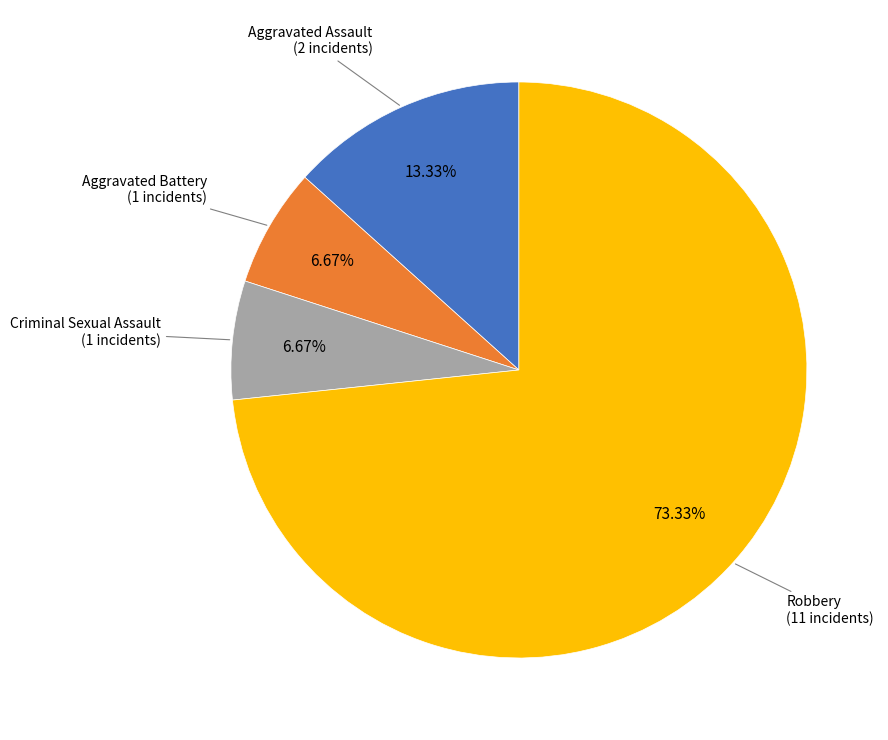

Does any single category account for the majority?

Yes